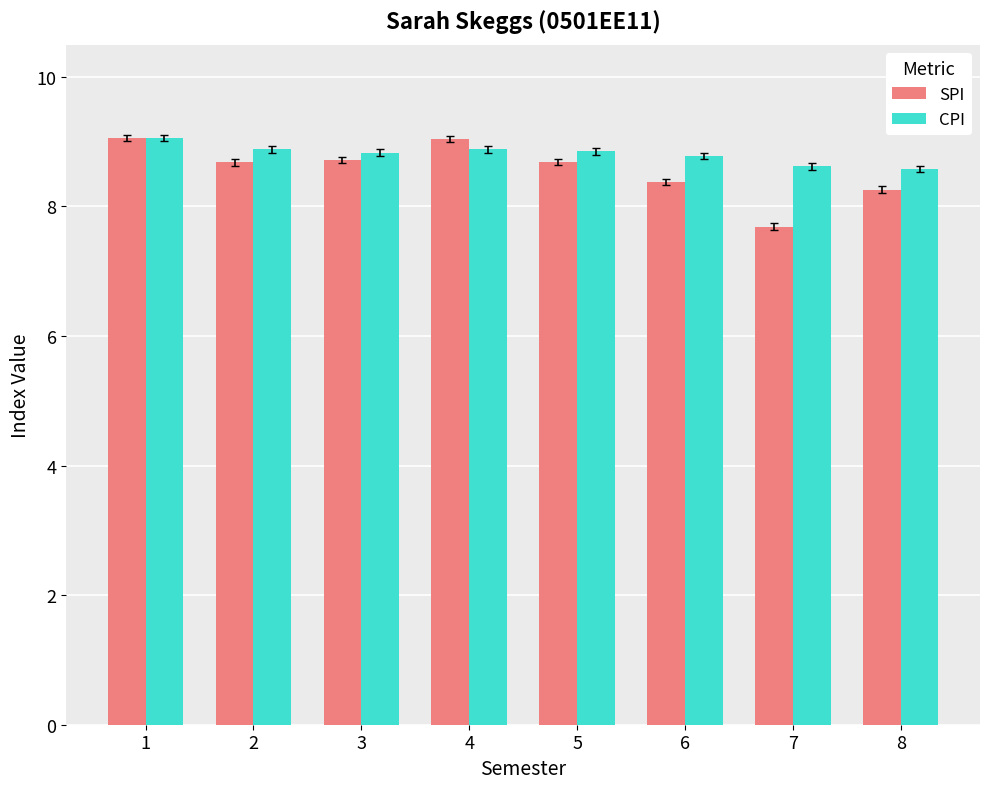

What is the value of the SPI bar at the 7th from the left?

7.7